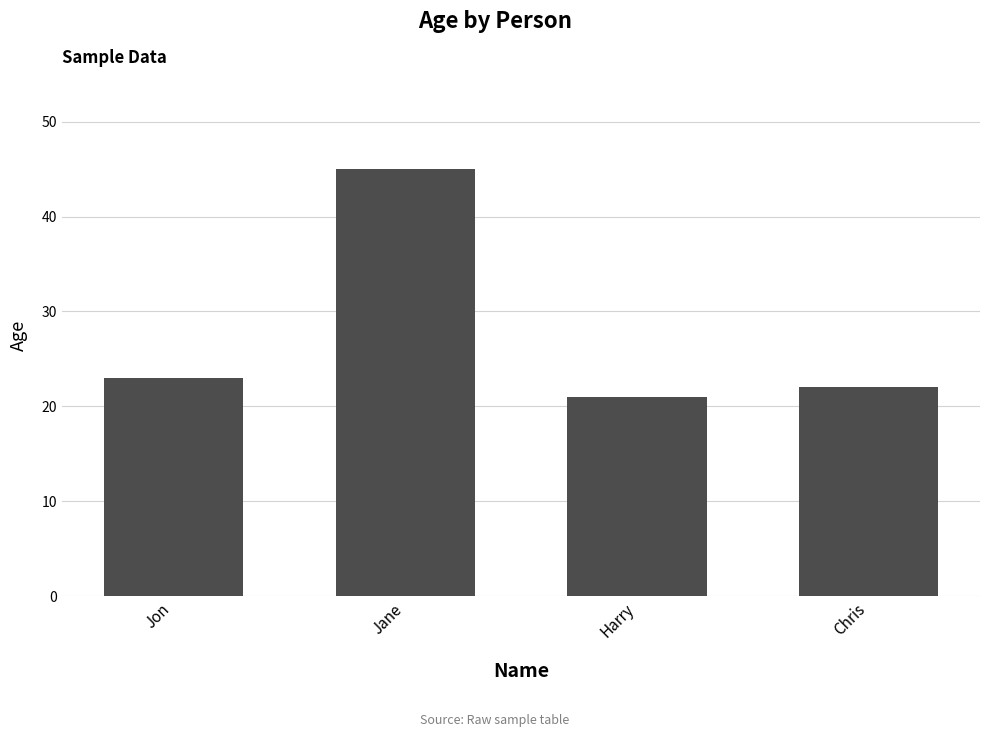

What is the label of the 2nd bar from the left?

Jane